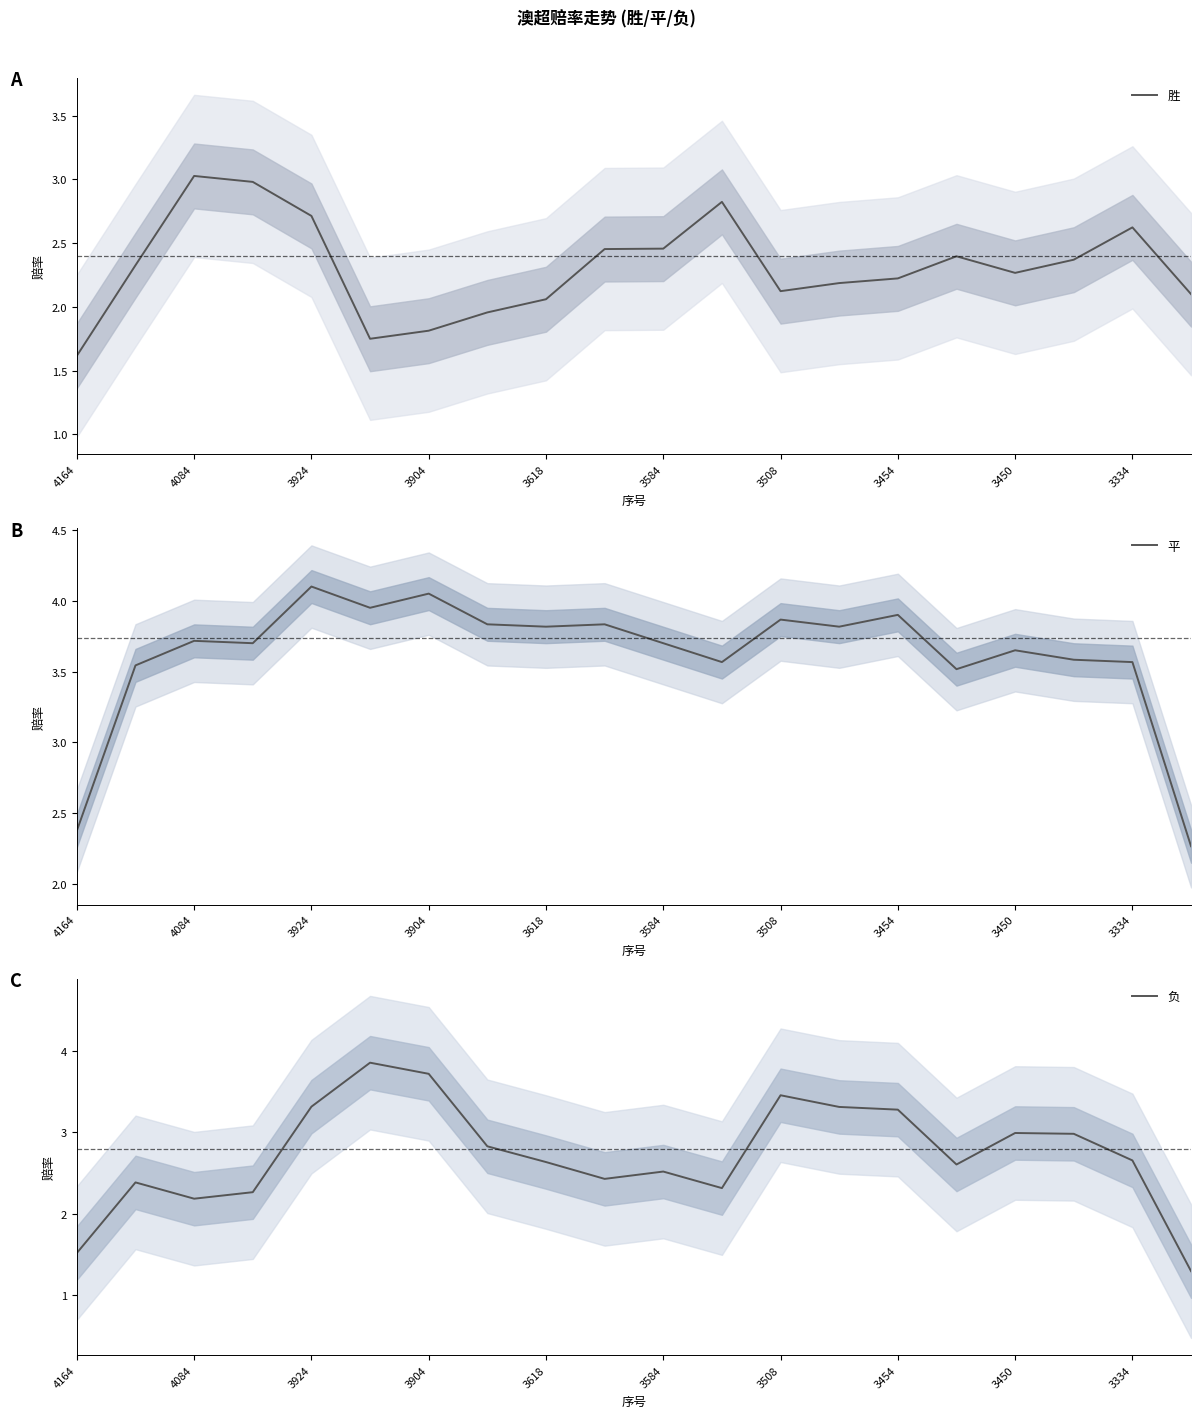

What is the highest value of the 胜 series?

3.0